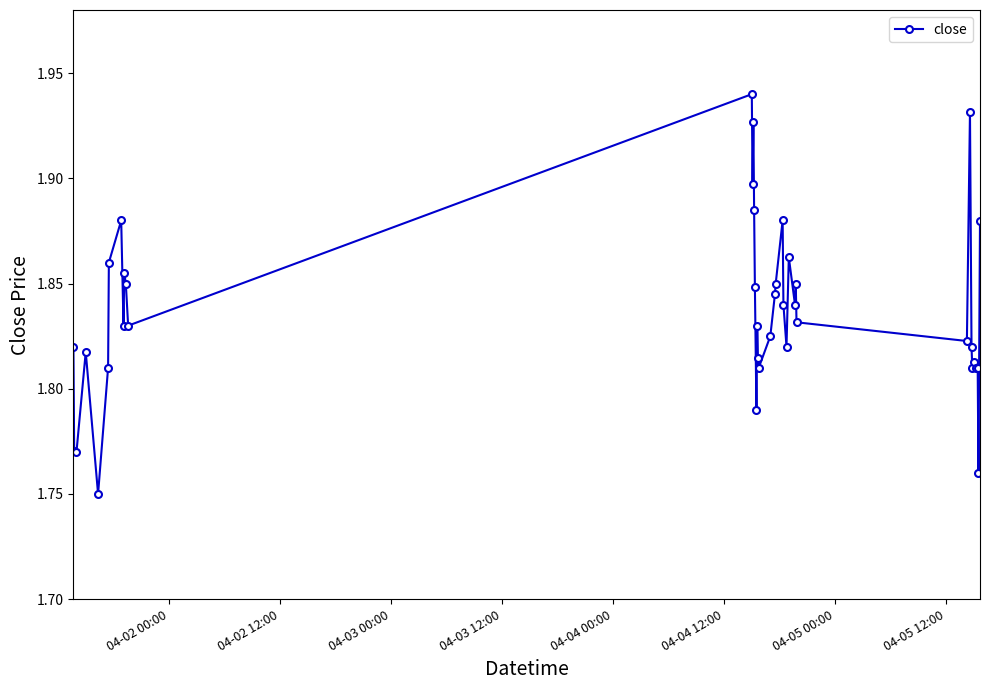

Count the values in the range 1 to 2.

40